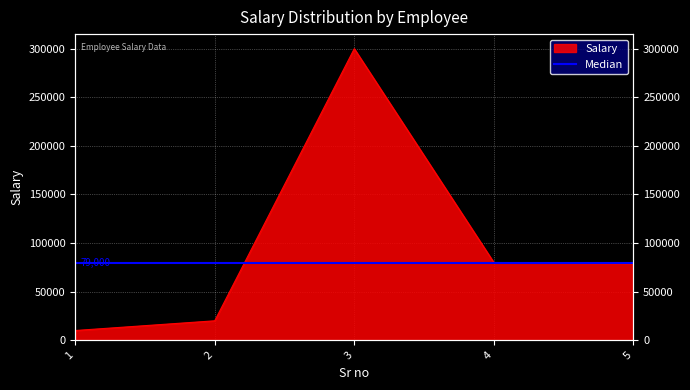

Between 5 and 2, which is larger?

5